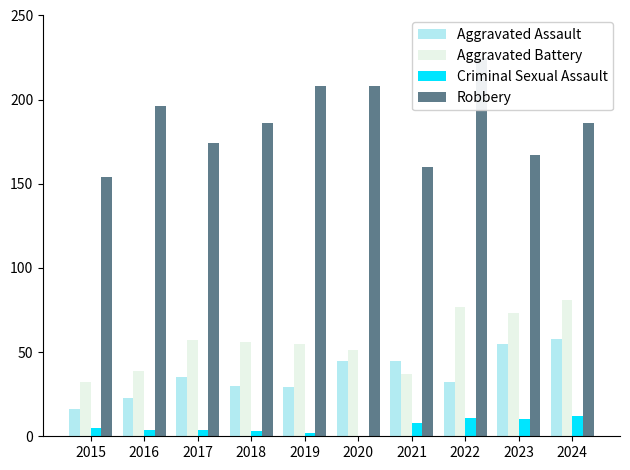

At which category does the chart reach its peak across all series?

2022